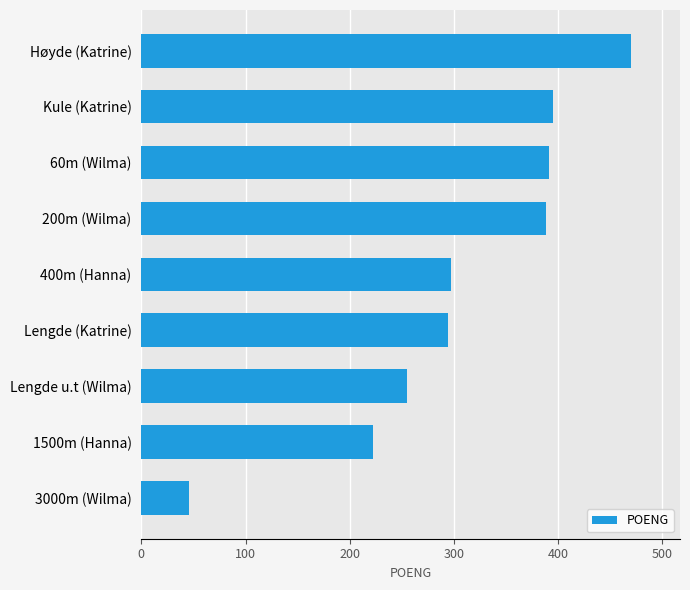

What is the approximate value at Kule (Katrine)?

395